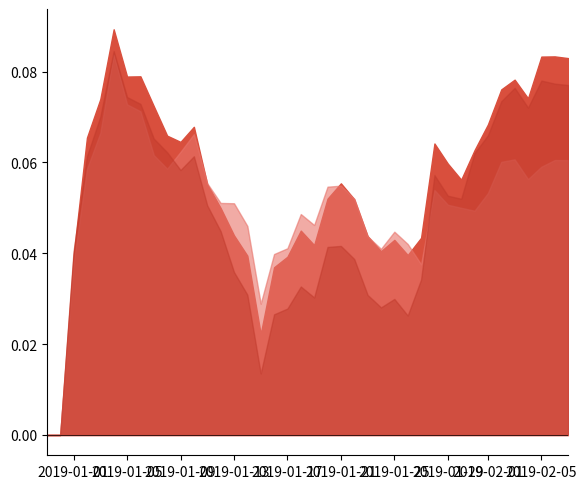

Between which two adjacent categories do long and mix first intersect?

2019-01-10 and 2019-01-11